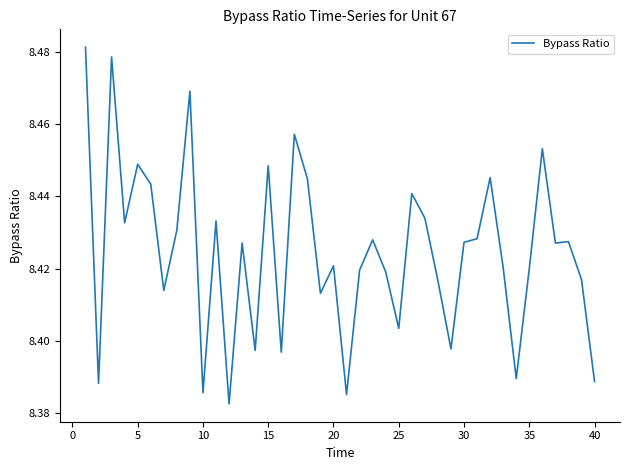

How many lines are shown in the chart?

1